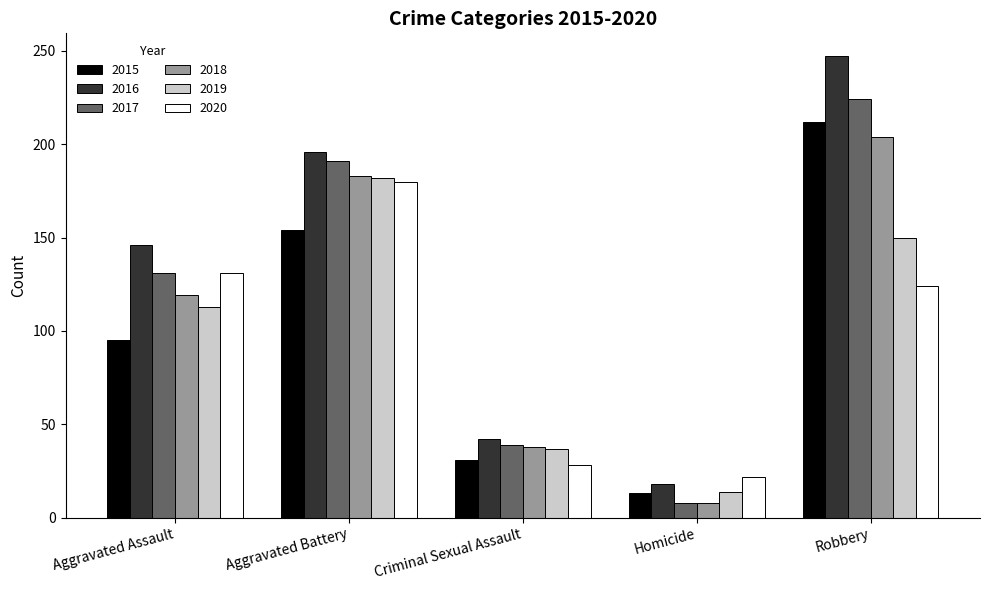

At how many categories does at least one series exceed 240?

1